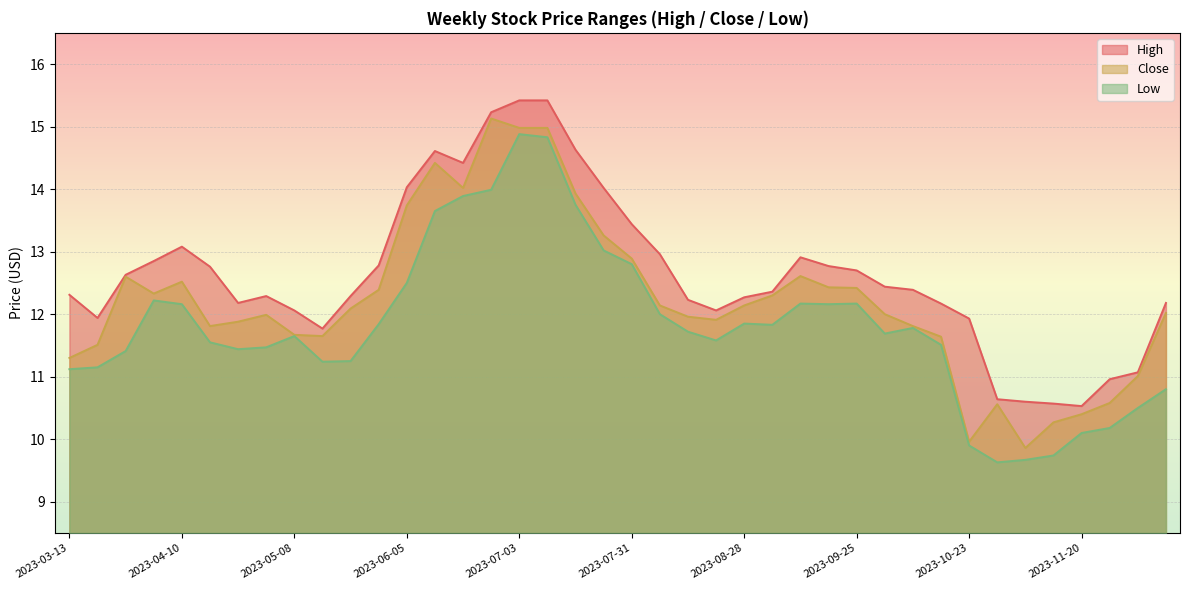

Rank the series at 2023-08-21 from lowest to highest value.

Low, Close, High